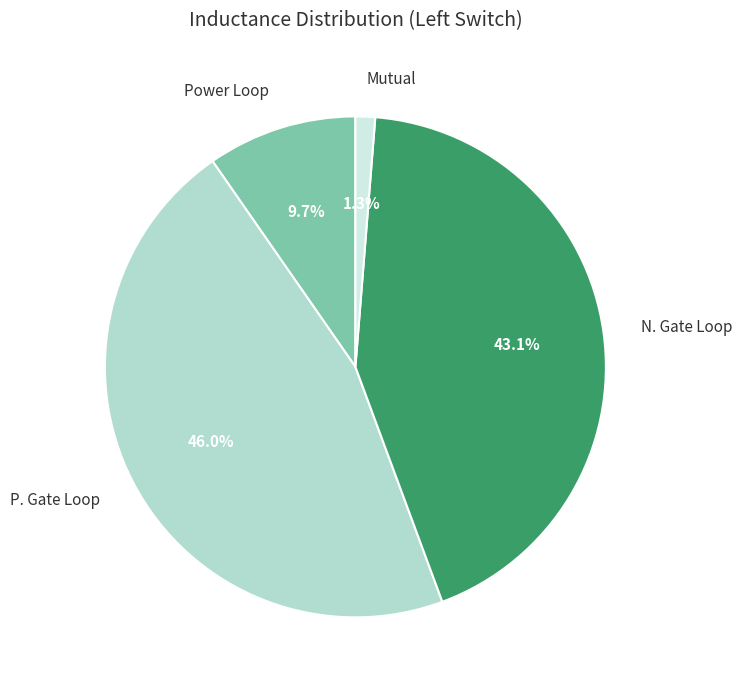

Is there a majority slice in this chart?

No